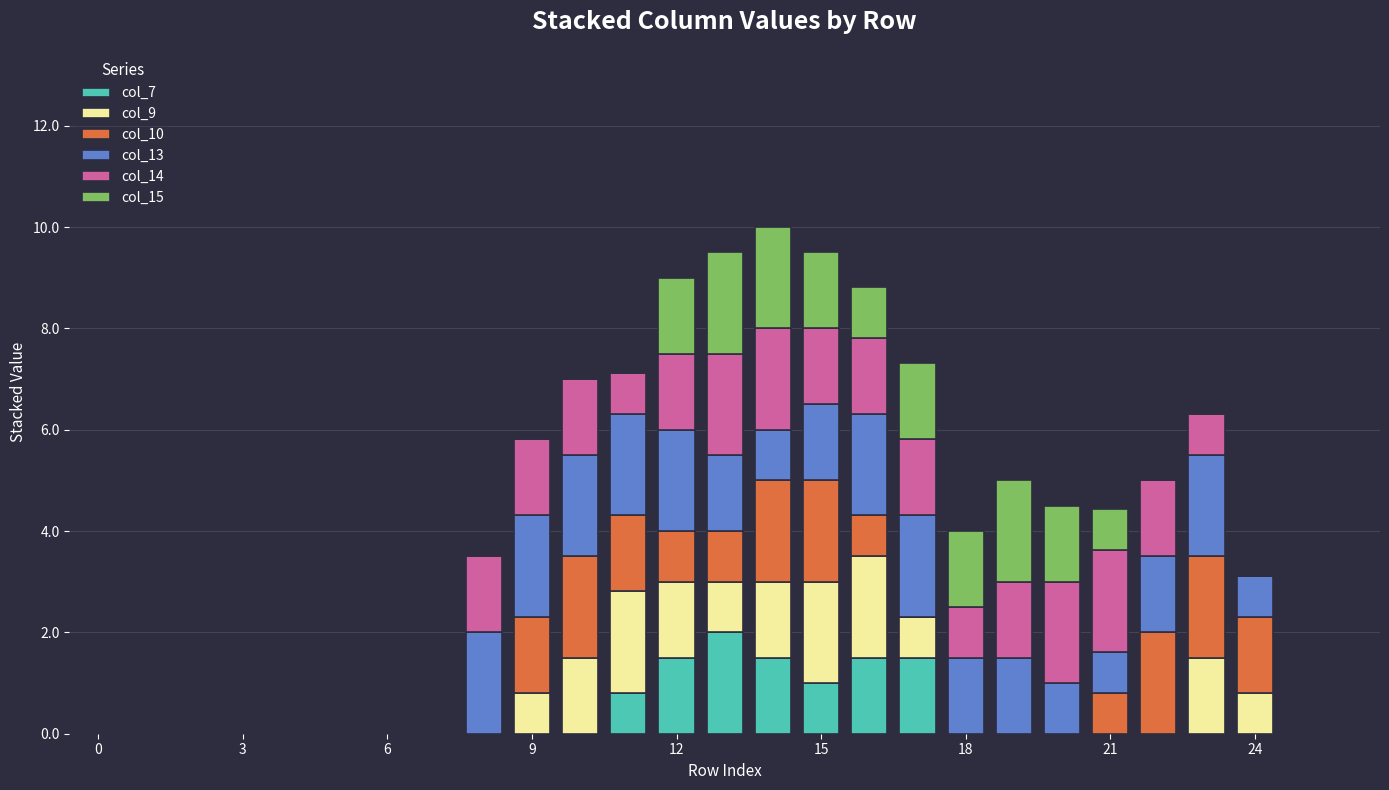

What is the sum of all col_7 values?

9.8